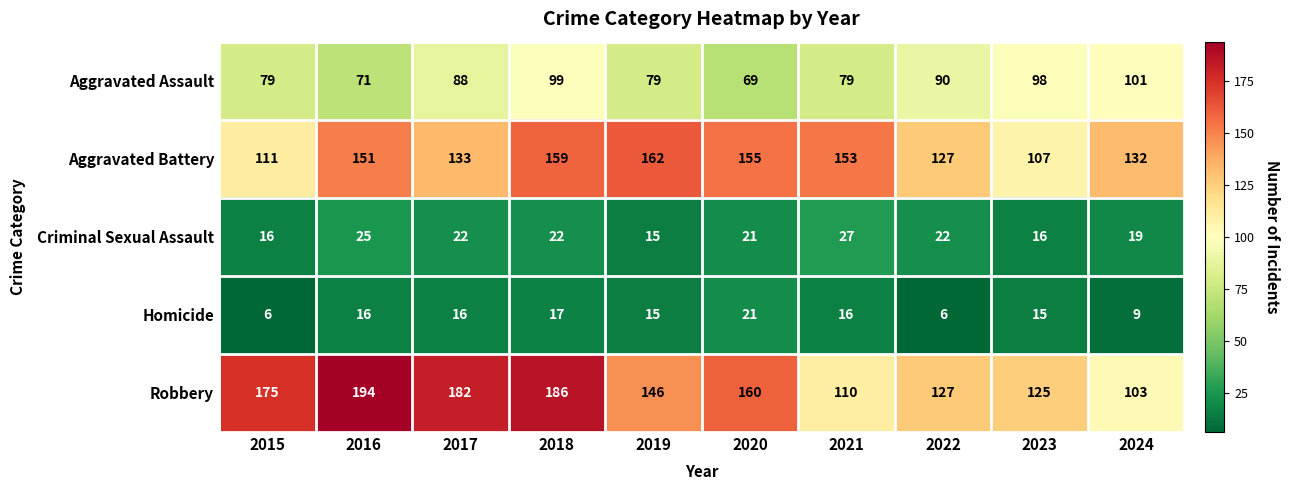

What is the difference between the maximum and second lowest values in the Aggravated Battery series?

51